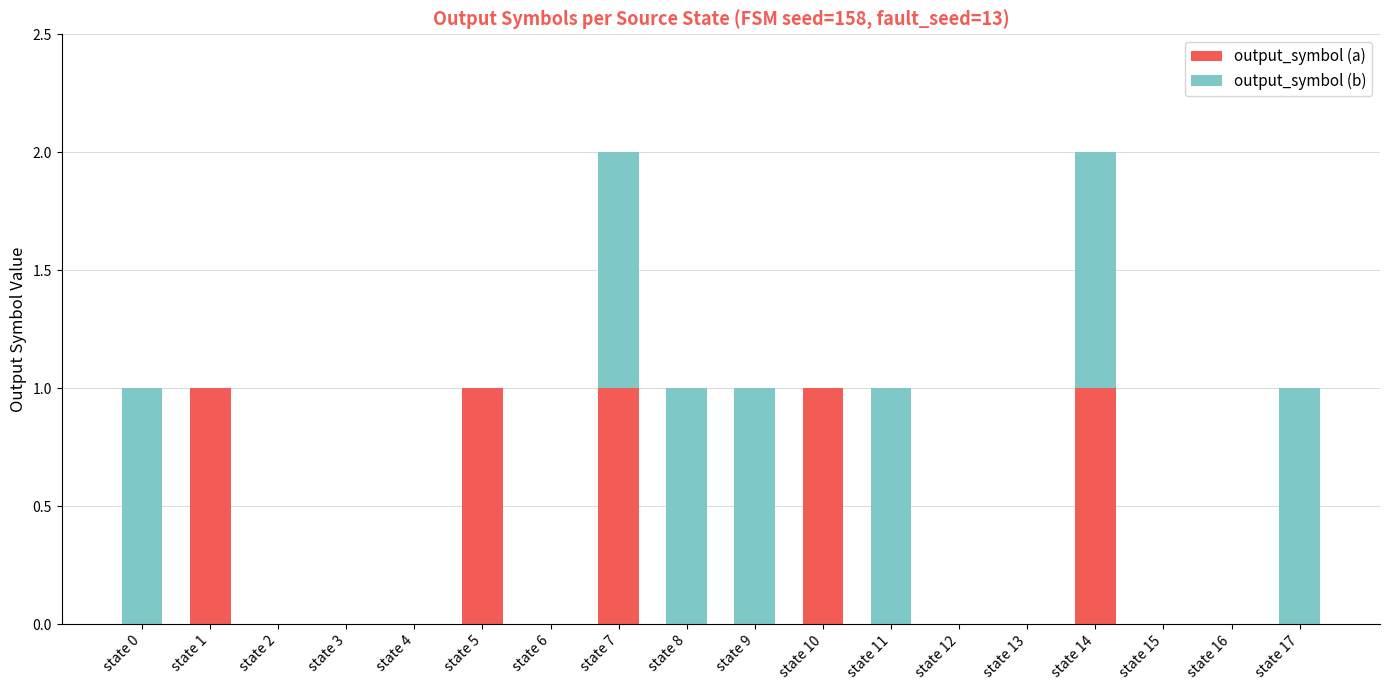

What is the sum of all output_symbol (a) values?

5